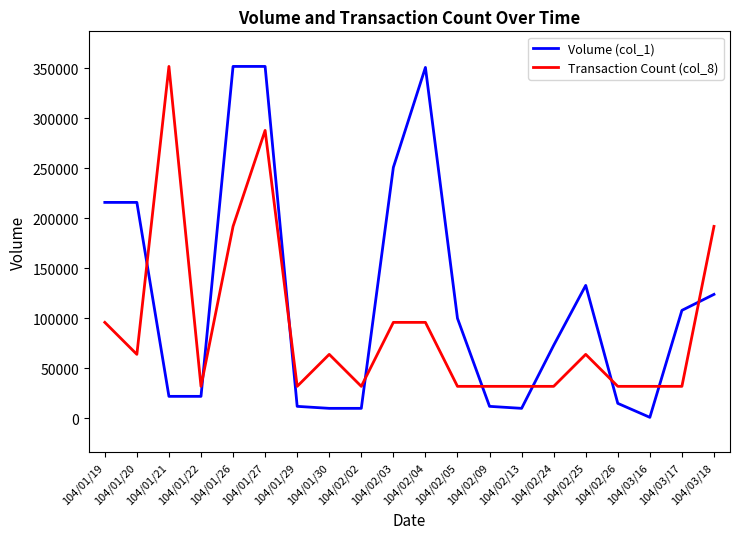

Is this an area chart (filled region under the line)?

No